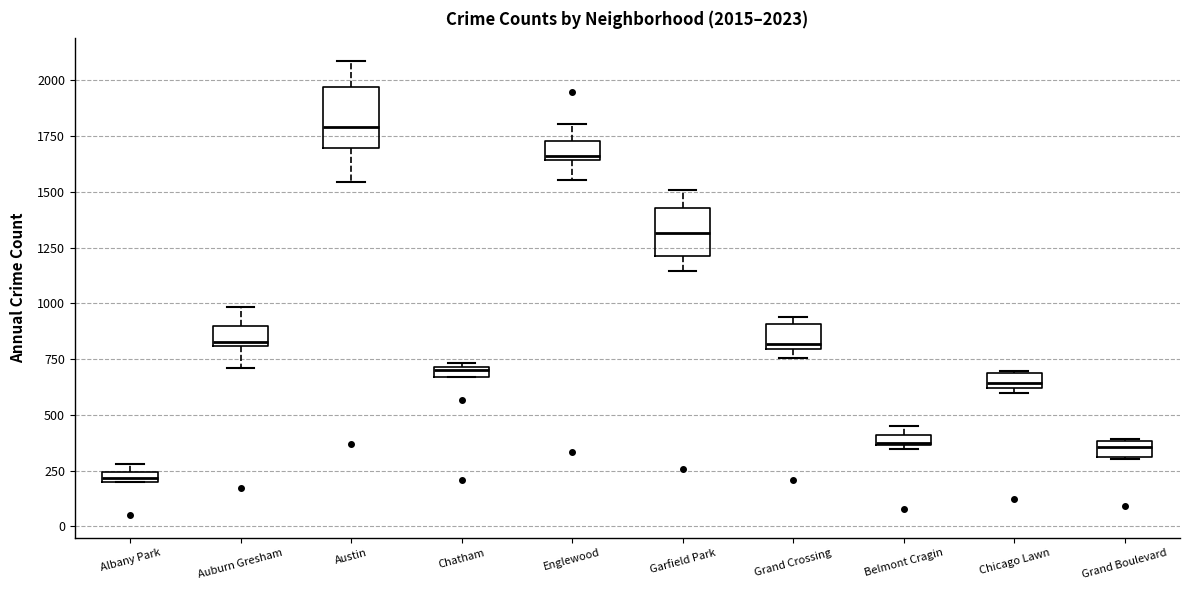

Which box's median line is the lowest?

Albany Park